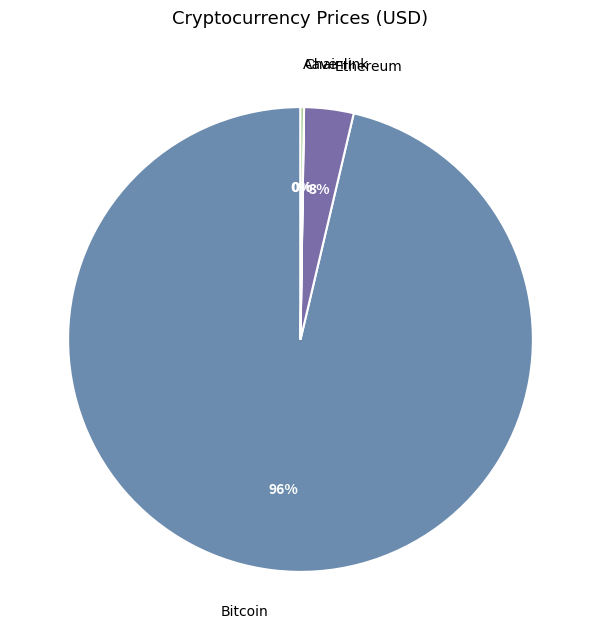

The Bitcoin slice represents 91% of the pie. True or false?

False